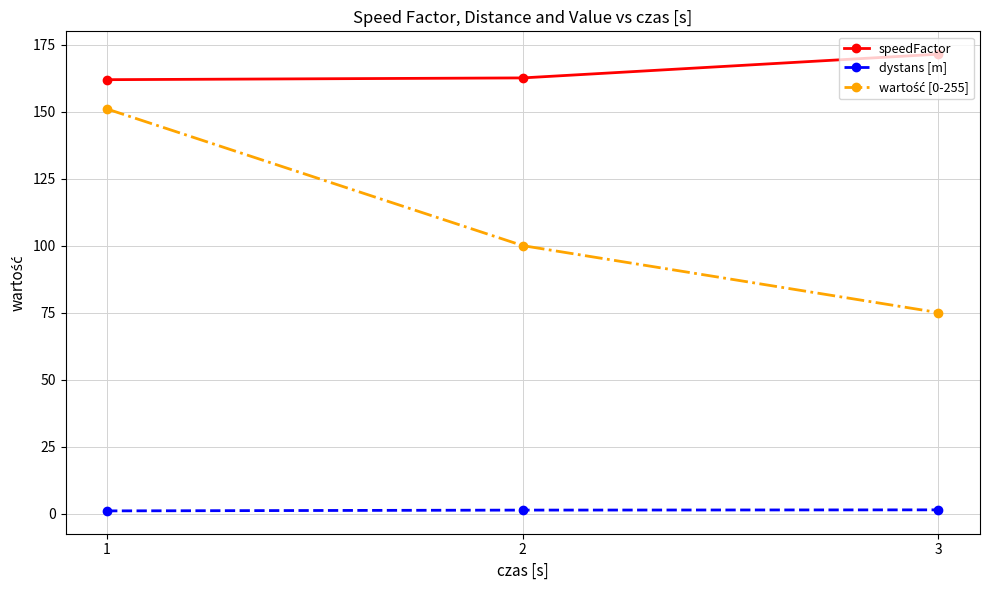

Which series has the largest total across all categories?

speedFactor